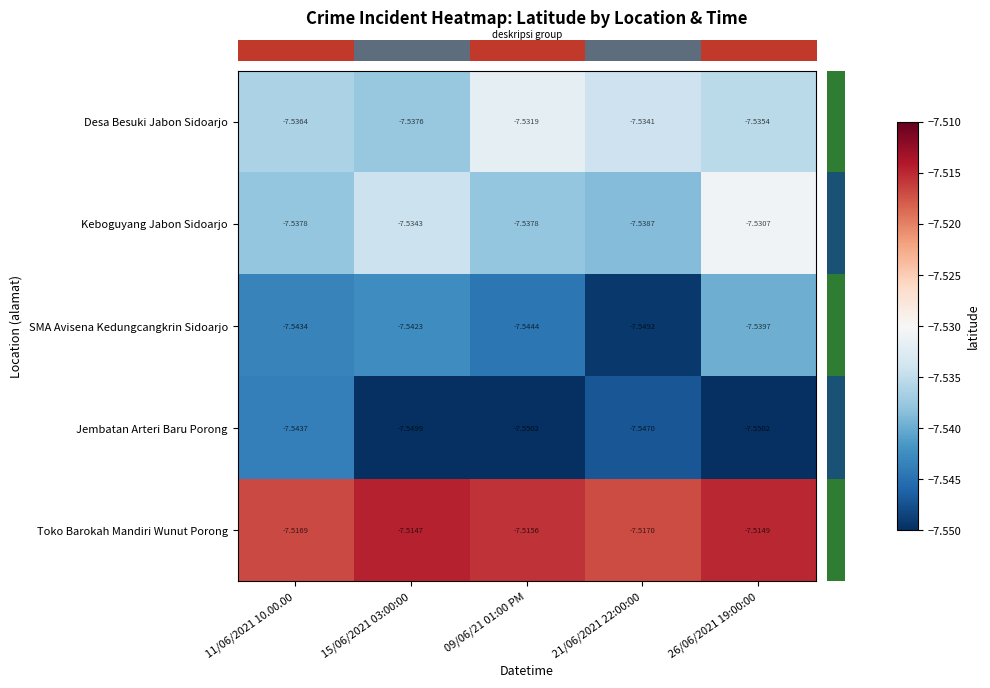

Which series has the largest range (max minus min)?

SMA Avisena Kedungcangkrin Sidoarjo